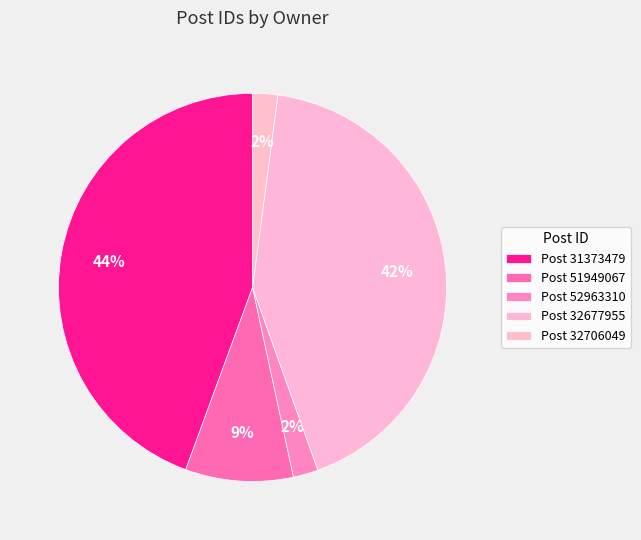

How many segments does this pie chart have?

5